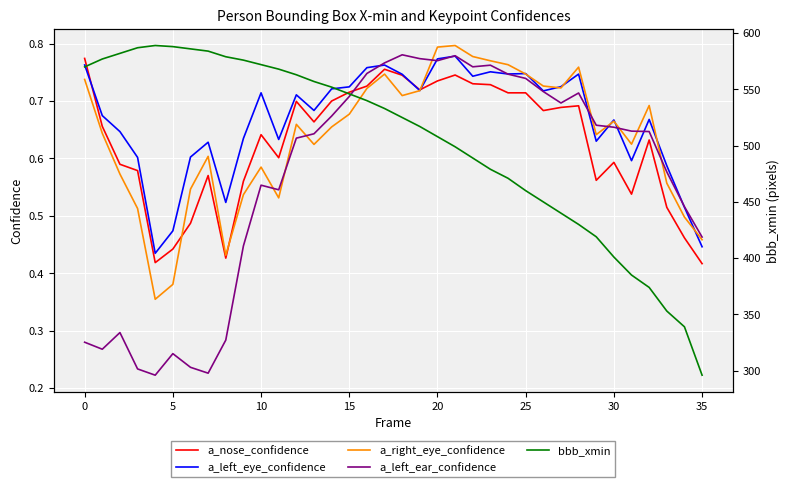

Rank the series by their maximum value, from lowest to highest.

a_nose_confidence, a_left_eye_confidence, a_left_ear_confidence, a_right_eye_confidence, bbb_xmin